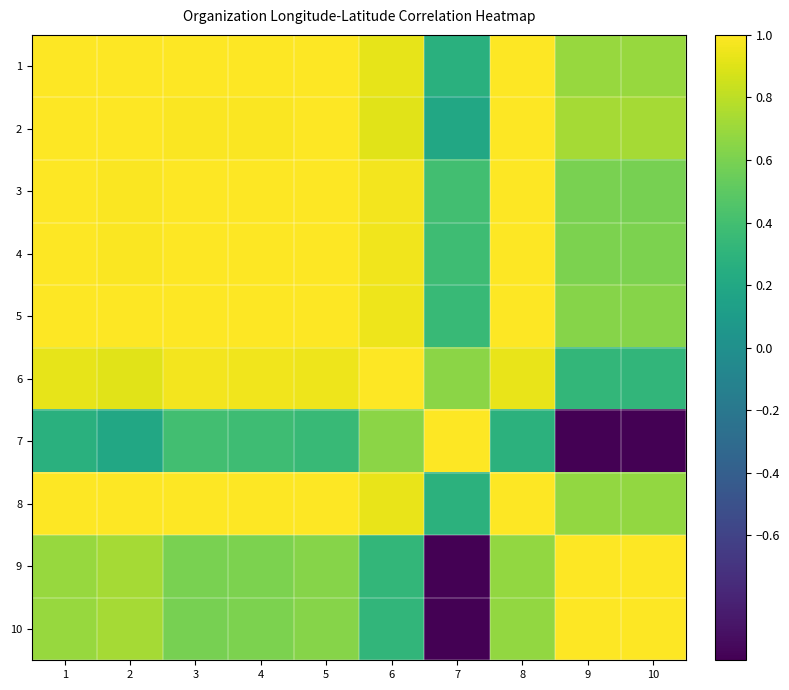

At how many categories does at least one series exceed 0?

10